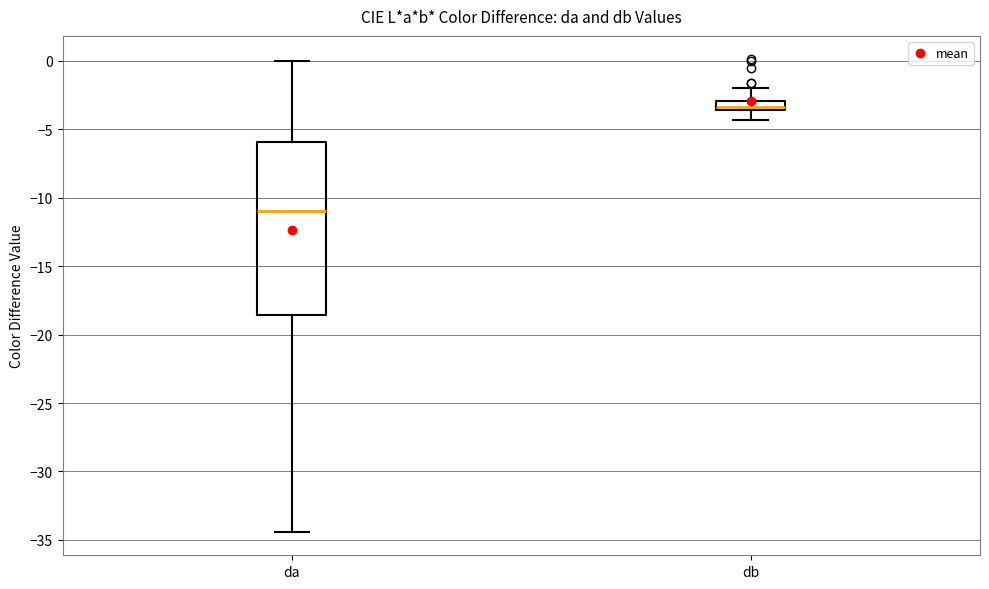

Which box's median line is the highest?

db